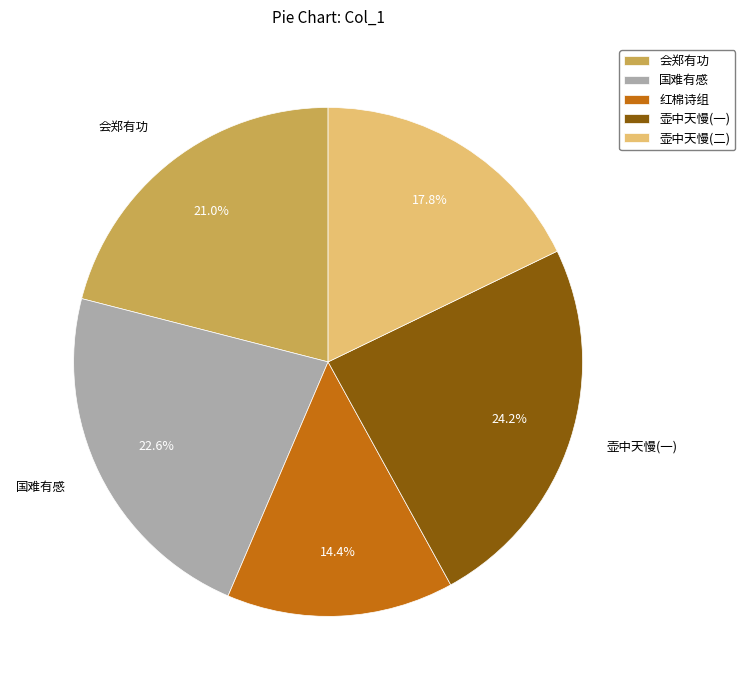

Does any single category account for the majority?

No